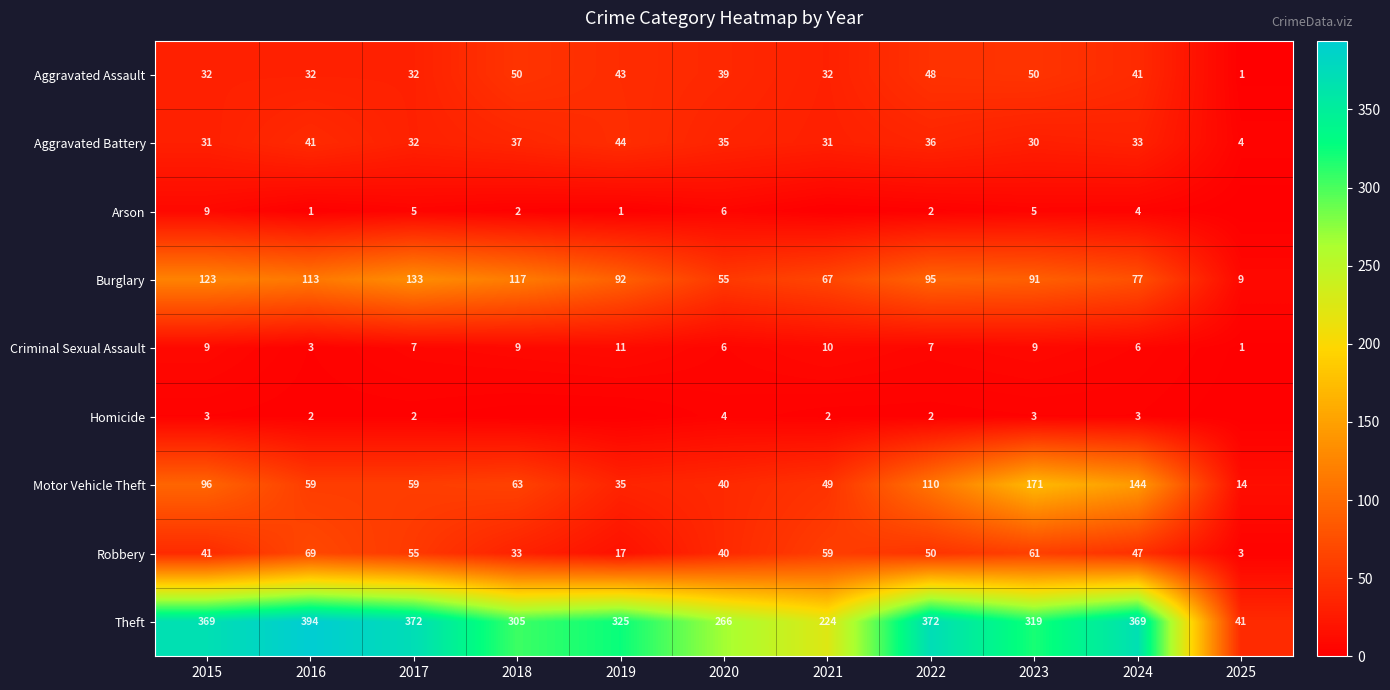

Which has a higher value, 2019 or 2020?

2019